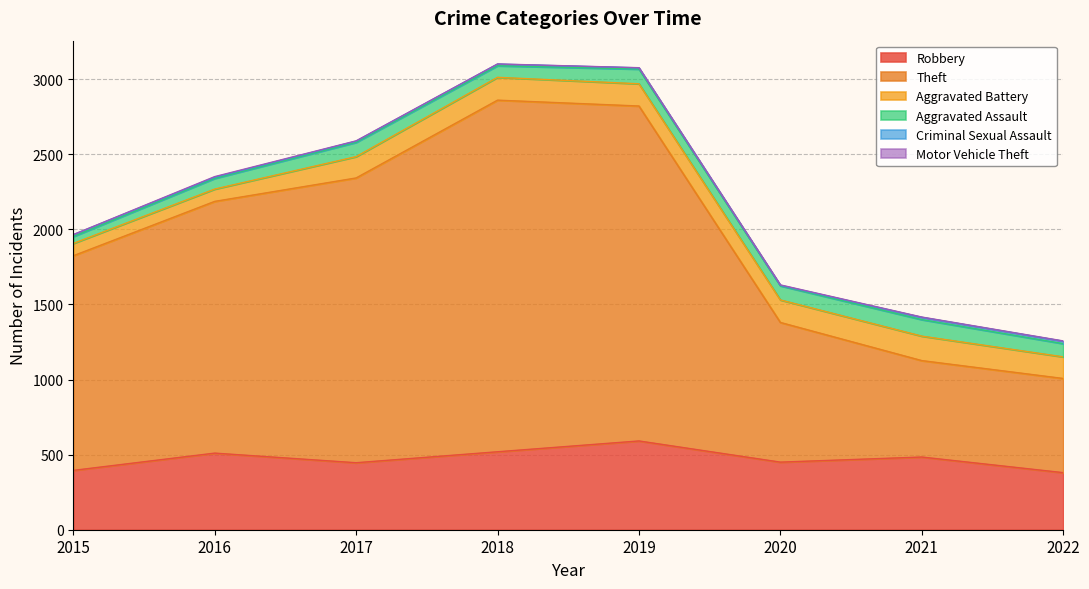

True or false: Criminal Sexual Assault and Motor Vehicle Theft cross at least once.

False